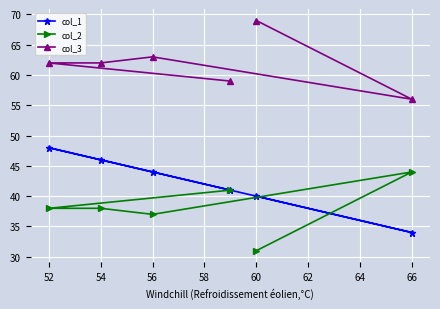

At how many categories does at least one series exceed 54?

6